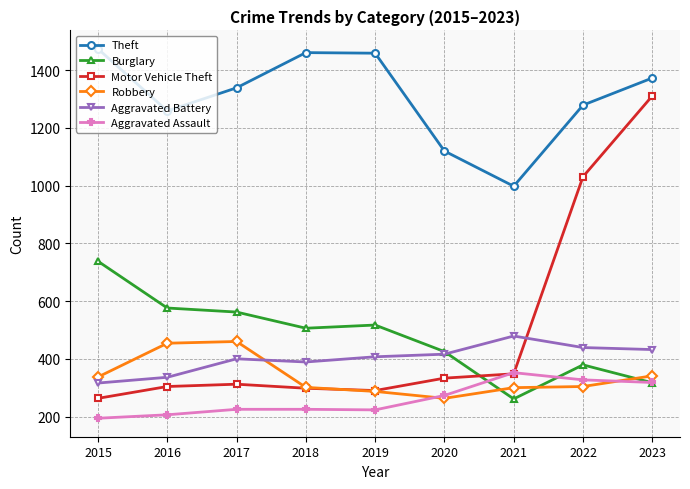

What is the difference between the maximum and minimum values in the Burglary series?

477